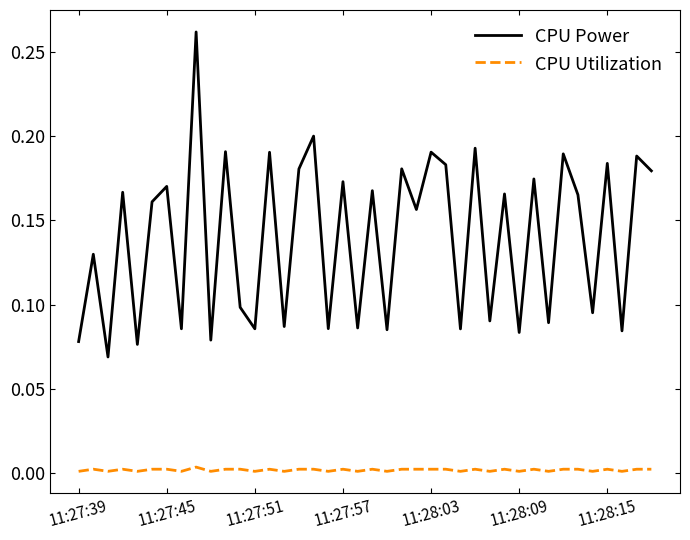

Which series has the largest range (max minus min)?

CPU Power